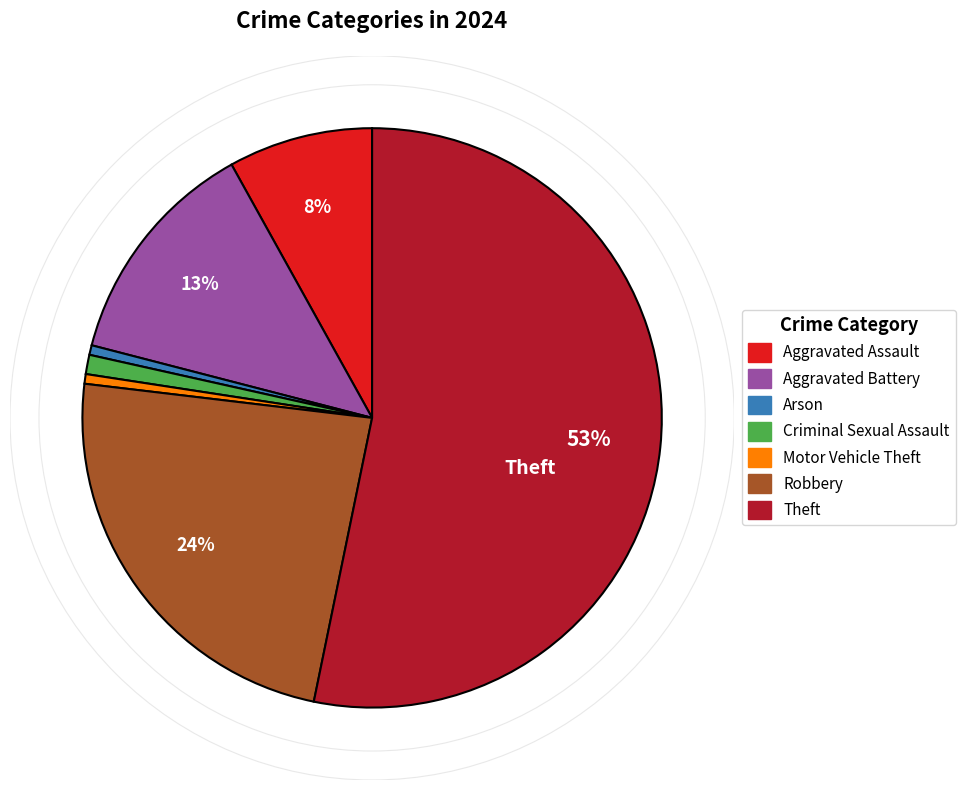

Approximately how many times larger is the value at Motor Vehicle Theft compared to Arson?

1.0